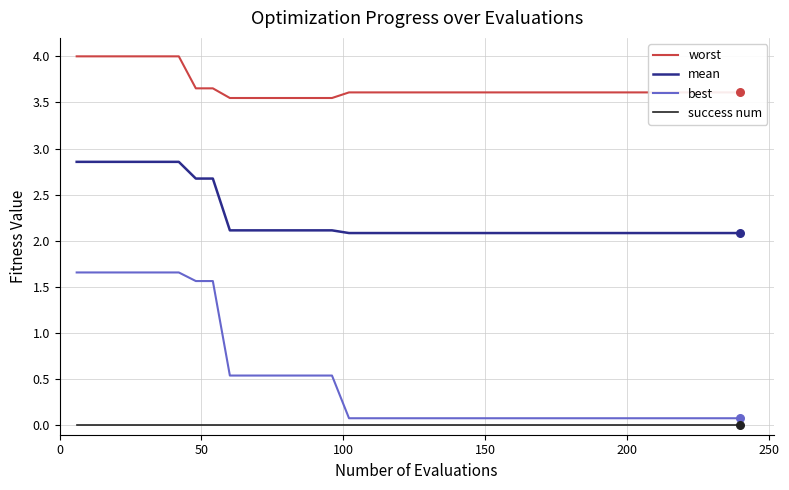

Which series has the largest range (max minus min)?

best